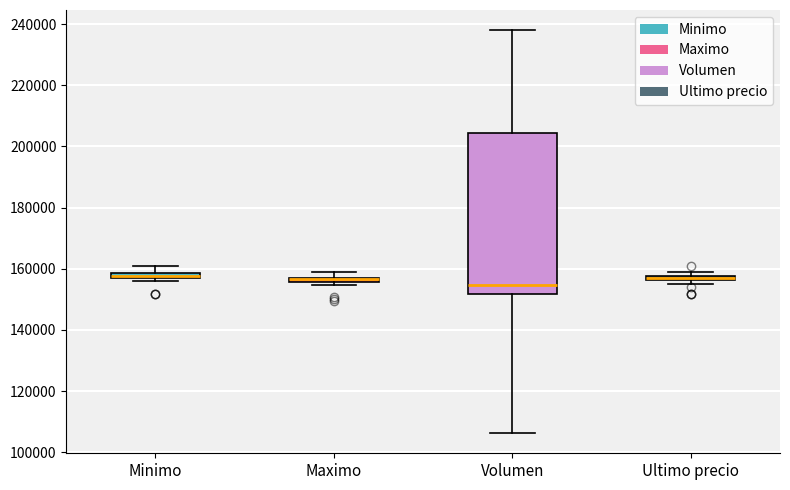

Which box is the tallest, from its lower edge to its upper edge?

Volumen